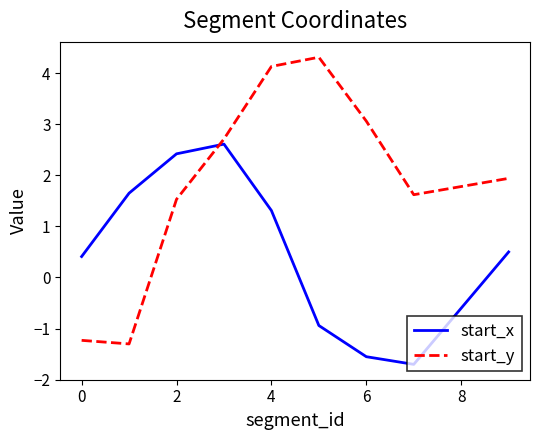

Which series has the largest total across all categories?

start_y